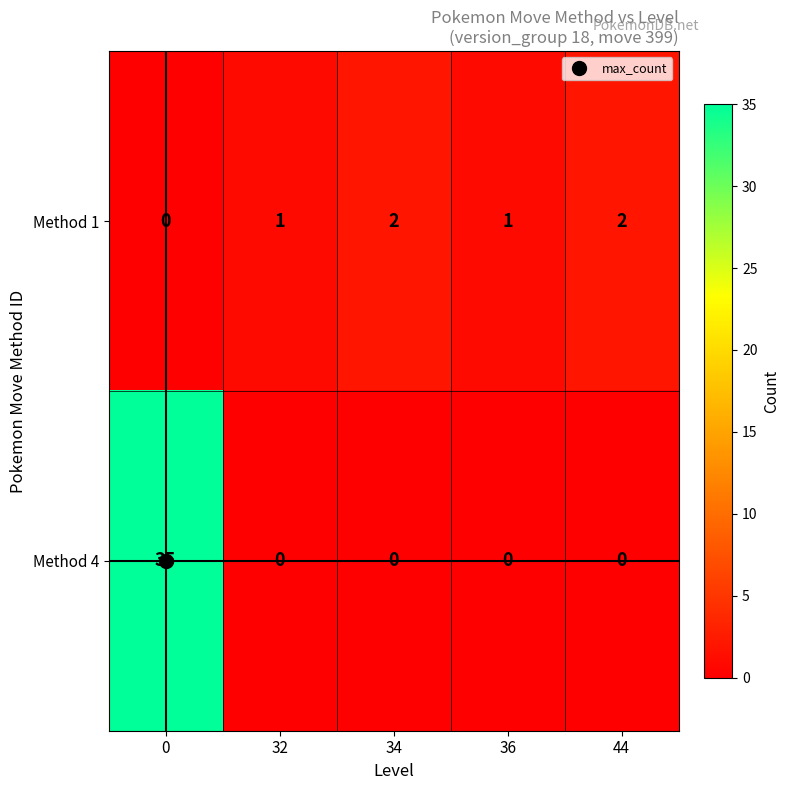

Which series has the largest range (max minus min)?

Method 4